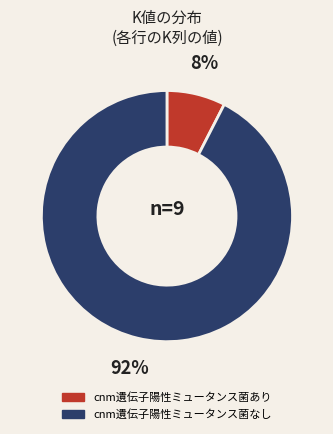

To the nearest percent, what is the average slice percentage?

50%